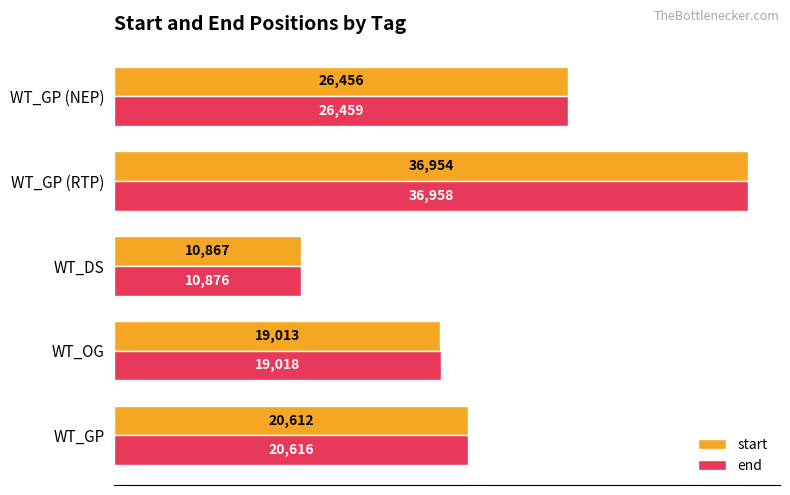

List the series in order of their peak value, lowest first.

start, end